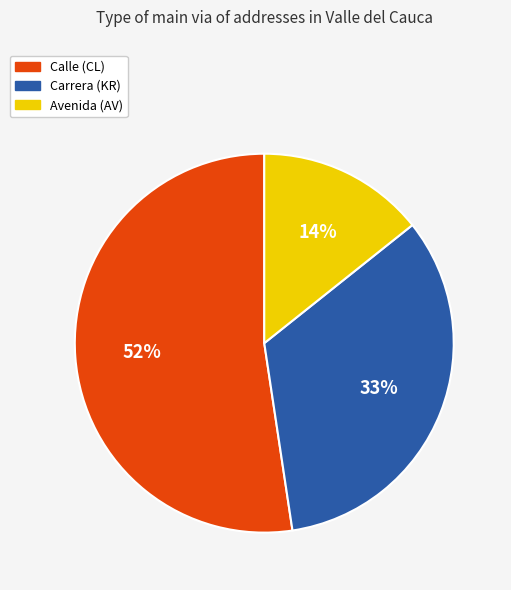

Is Avenida (AV) the majority of the pie?

No